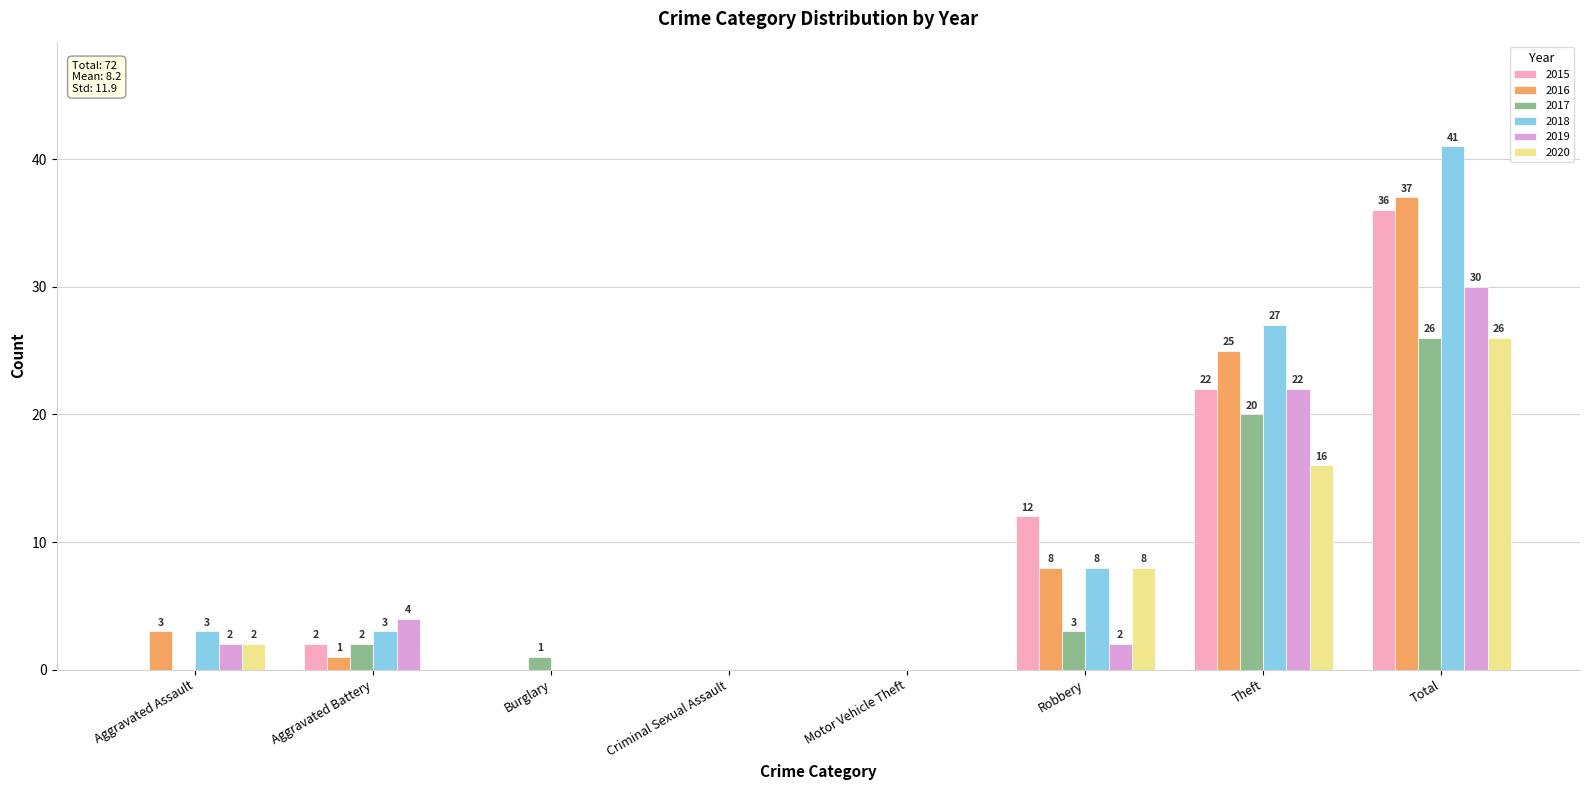

How many values in 2018 are above zero?

5